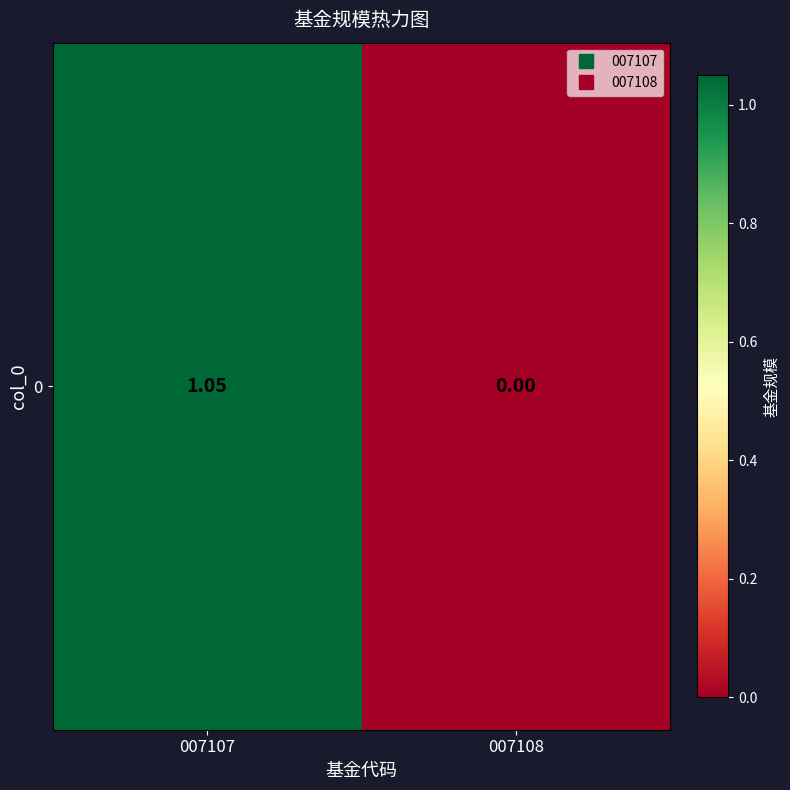

What is the sum of all values?

1.1